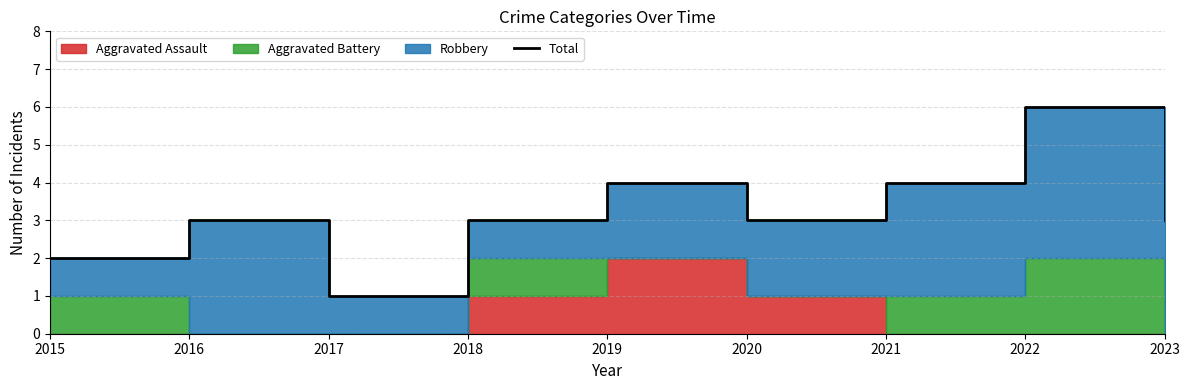

How many points are higher than both their immediate neighbors (excluding endpoints)?

3